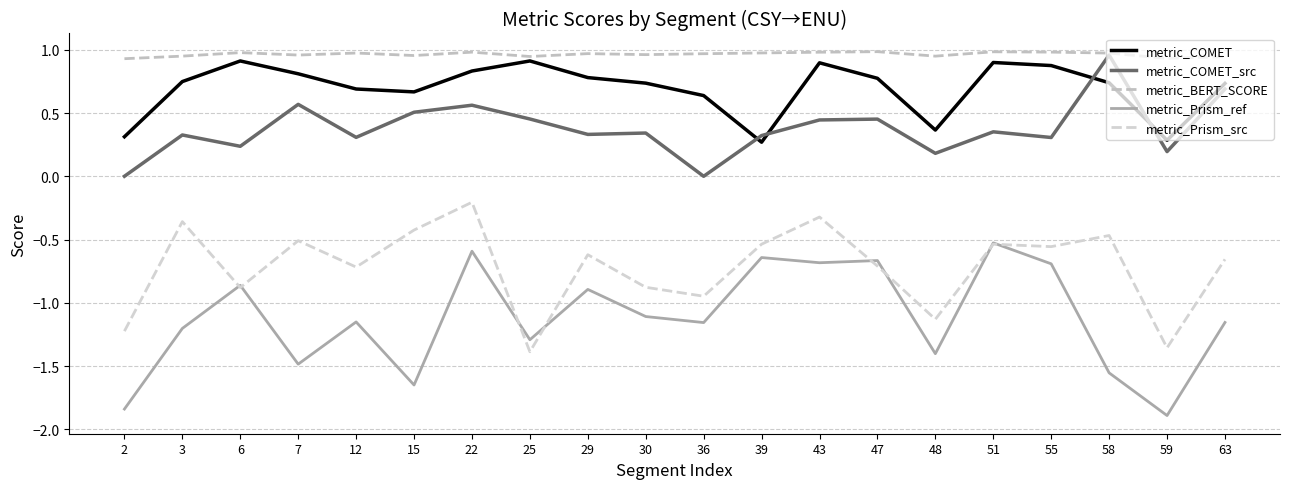

Which label corresponds to the smallest value in the chart?

59